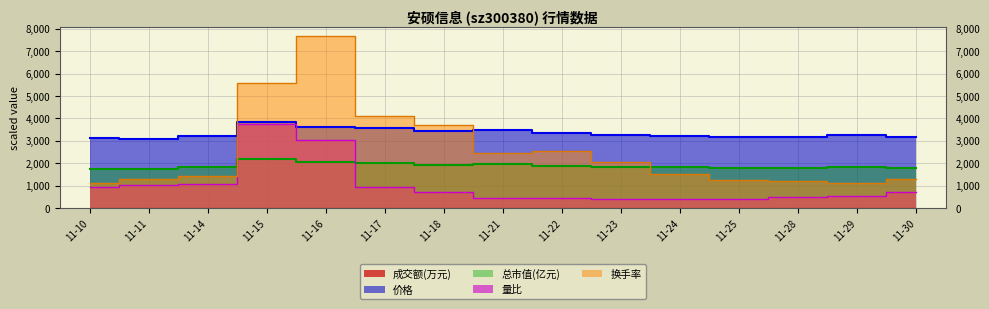

What is the total value across all series at 11-16?

16381.4